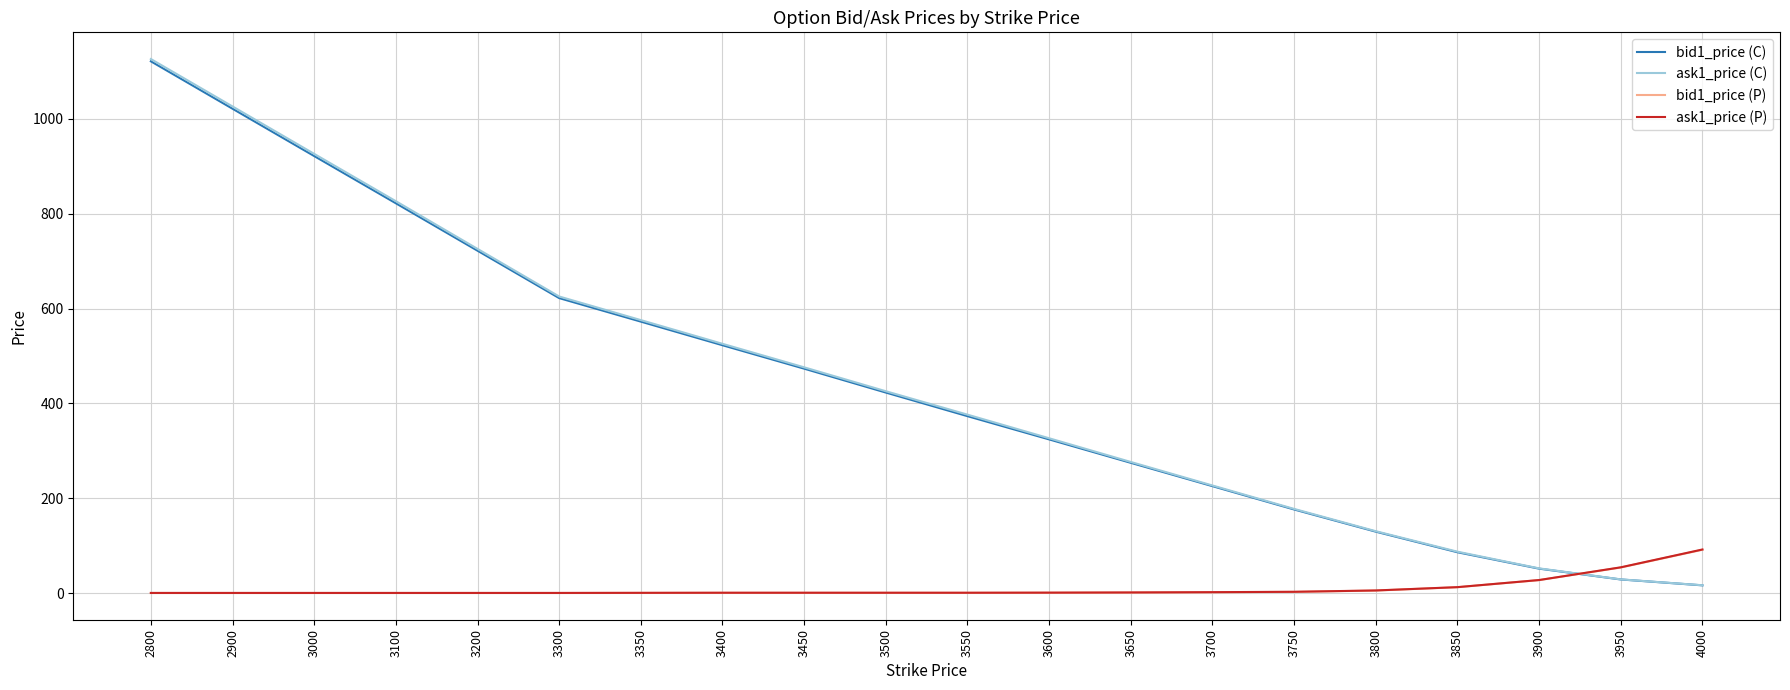

How many lines are shown in the chart?

4